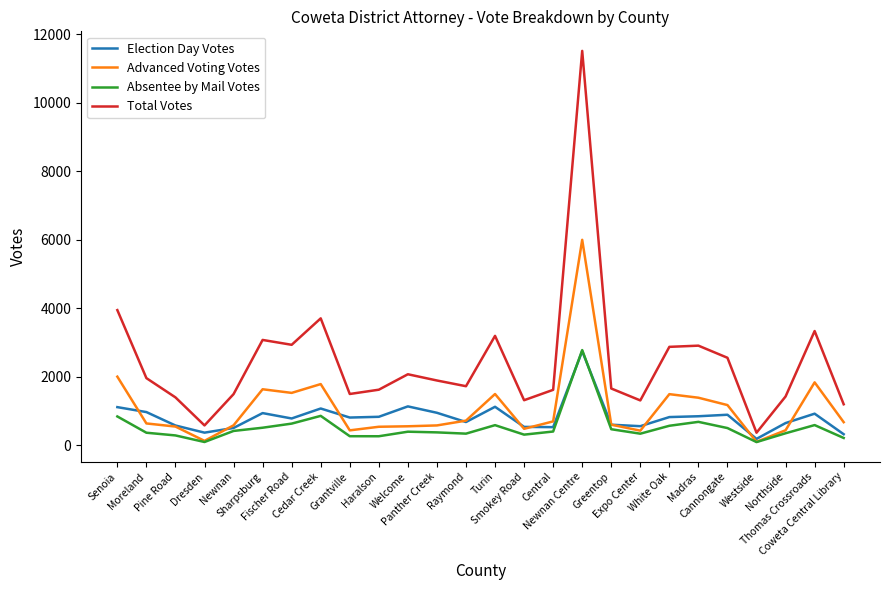

Which series has the largest range (max minus min)?

Total Votes